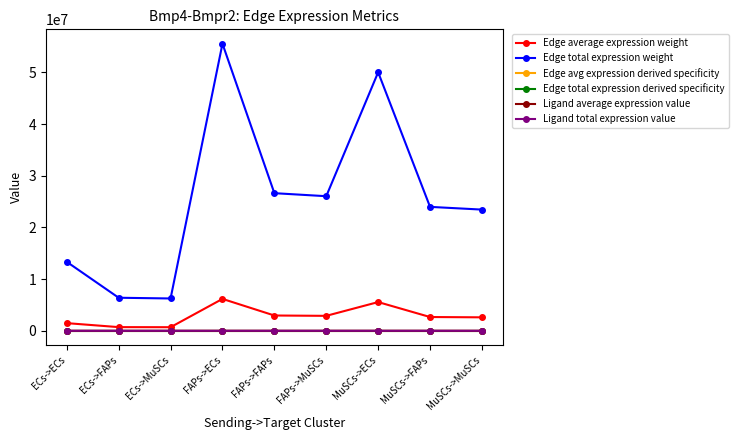

Is the value of Ligand average expression value at MuSCs->ECs greater than the value of Edge total expression derived specificity at FAPs->MuSCs?

Yes